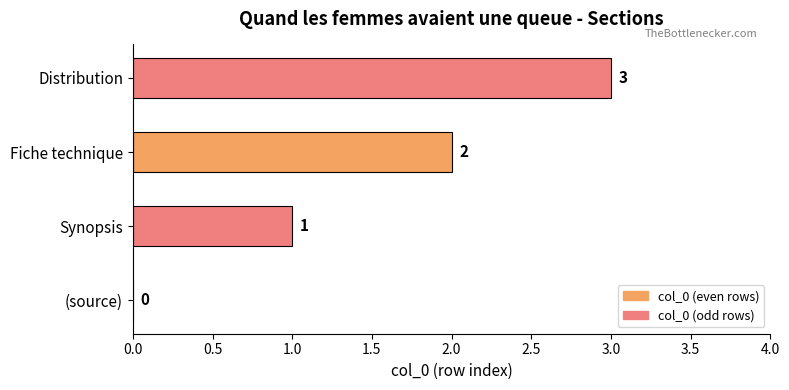

Where is the data nearest to the value 1?

Synopsis